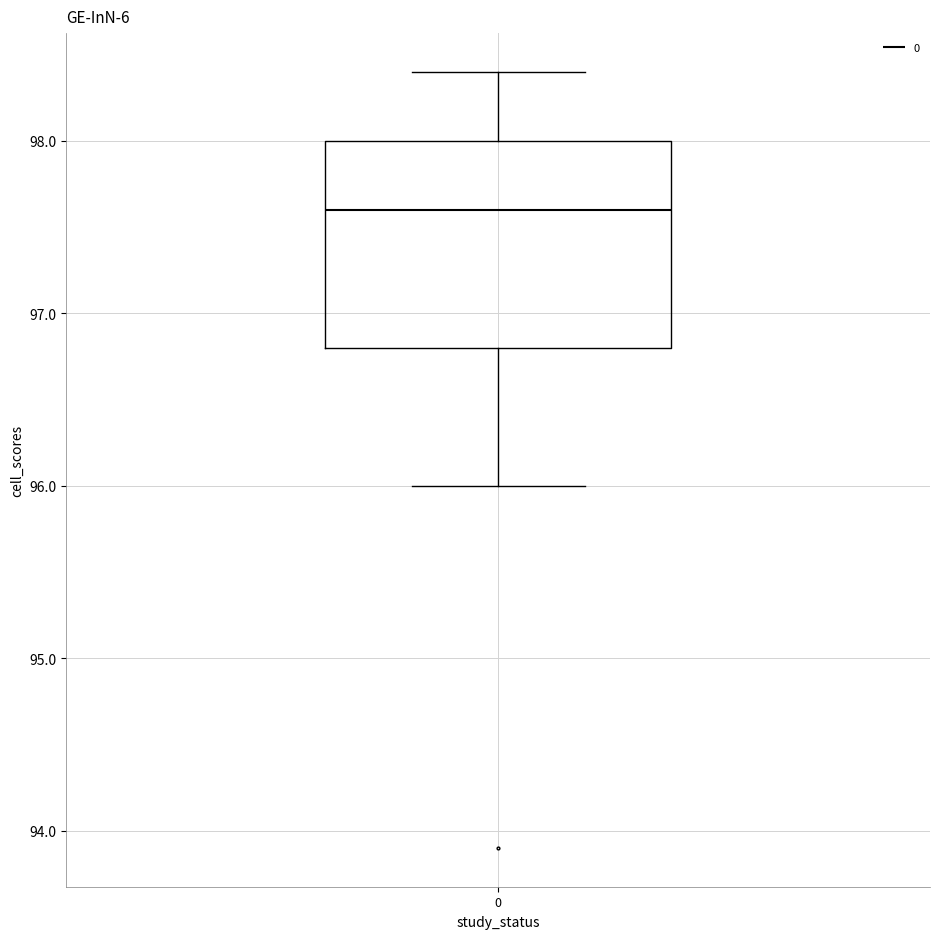

Where is the upper edge of the box at x = 0 on the y-axis? The values are not printed on the chart, so give them approximately, as read against the axis.

98.0